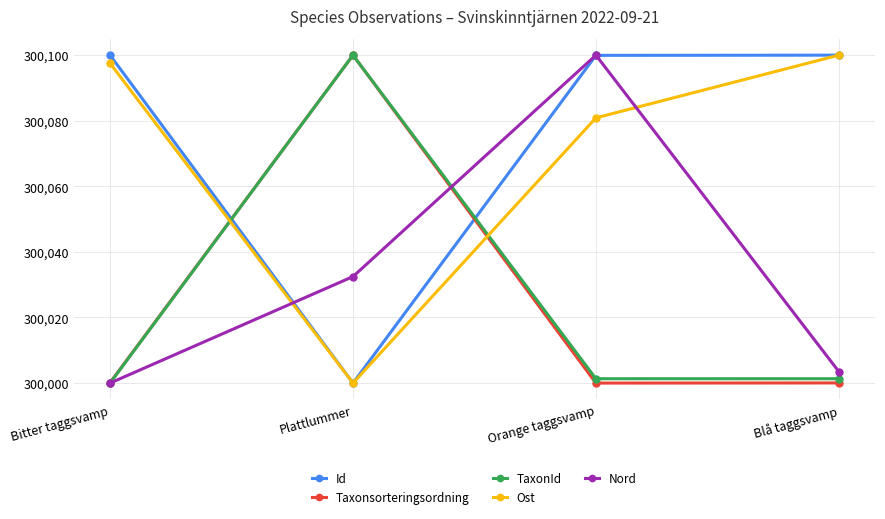

What is the difference between the highest and lowest values at Bitter taggsvamp?

100.0